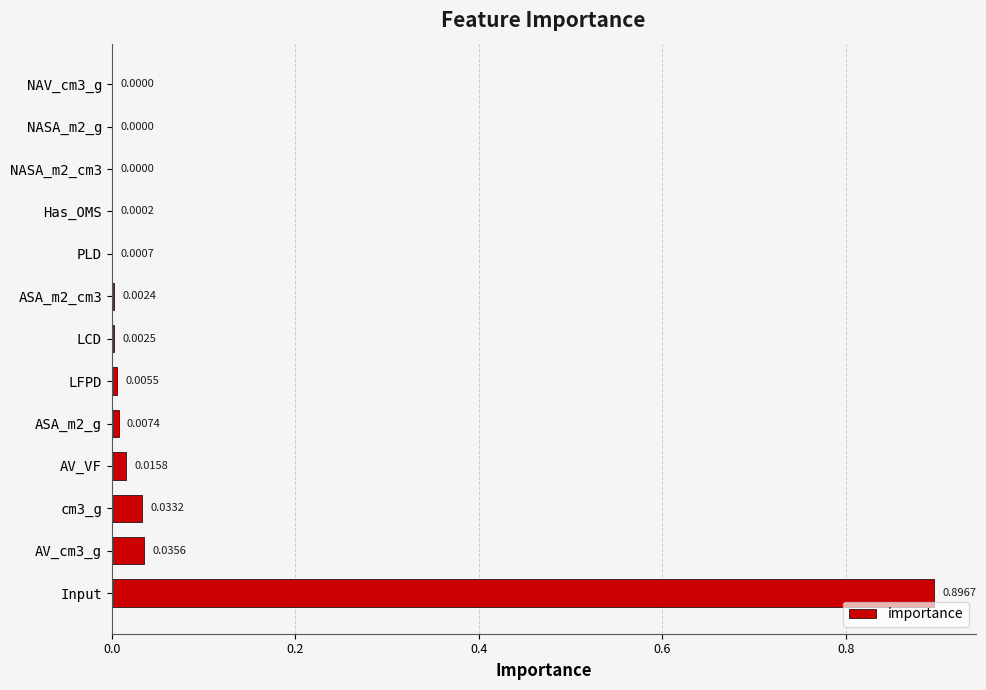

Which has a higher value, ASA_m2_cm3 or Input?

Input